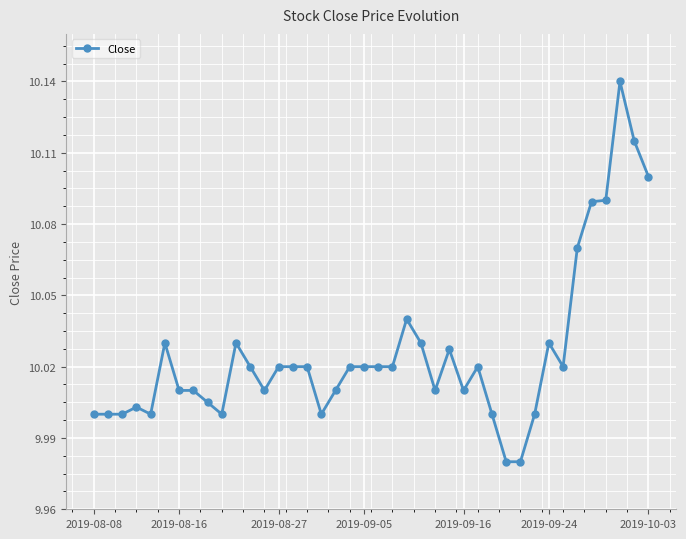

Reading right to left, extract all data points from this chart.

10.1	10.1	10.1	10.1	10.1	10.1	10.0	10.0	10.0	10.0	10.0	10.0	10.0	10.0	10.0	10.0	10.0	10.0	10.0	10.0	10.0	10.0	10.0	10.0	10.0	10.0	10.0	10.0	10.0	10.0	10.0	10.0	10.0	10.0	10.0	10.0	10.0	10.0	10.0	10.0